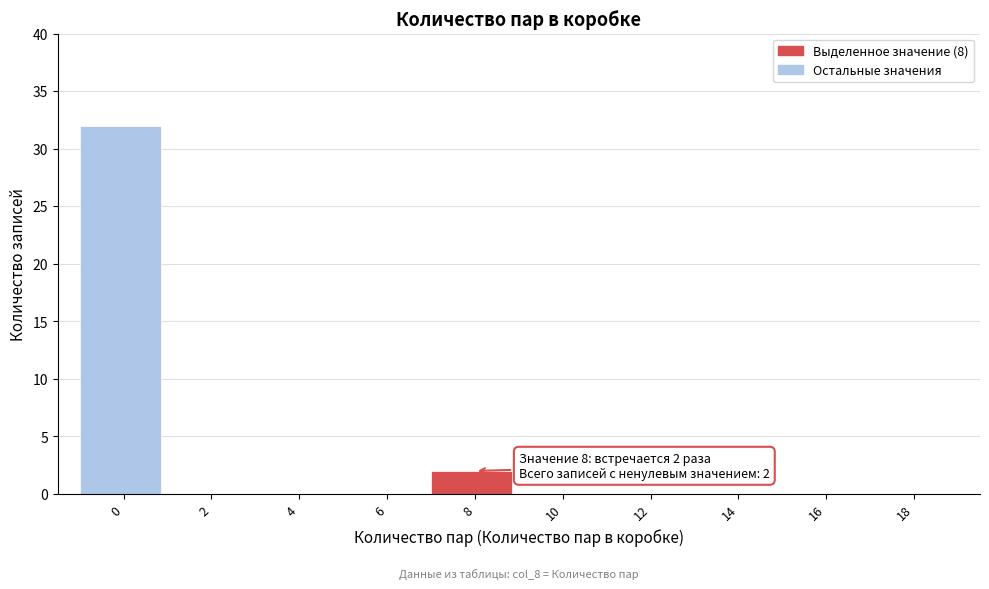

Reading left to right, extract all data points from this chart.

0=32	2=0	4=0	6=0	8=2	10=0	12=0	14=0	16=0	18=0